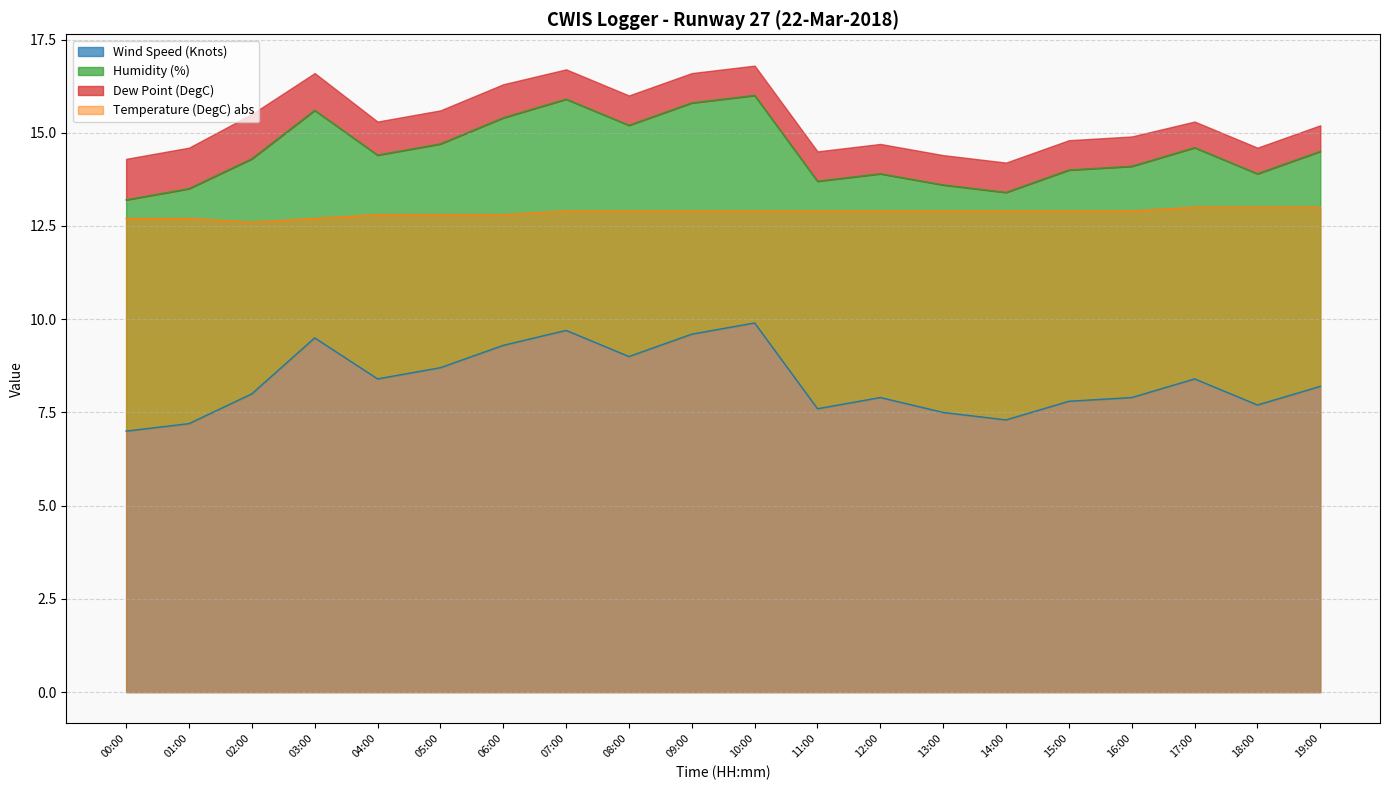

What is the highest value of the Temperature (DegC) abs series?

13.0